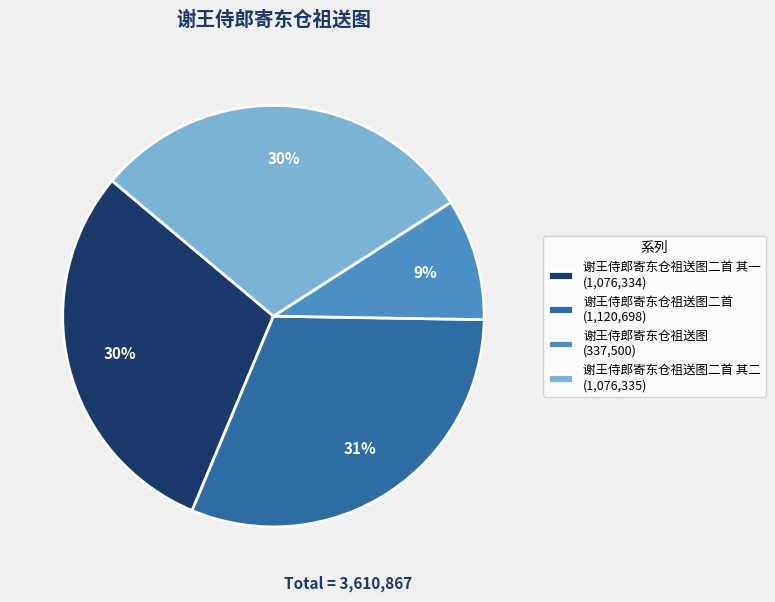

Does 谢王侍郎寄东仓祖送图二首 其一 (1,076,334) represent more than half of the total?

No